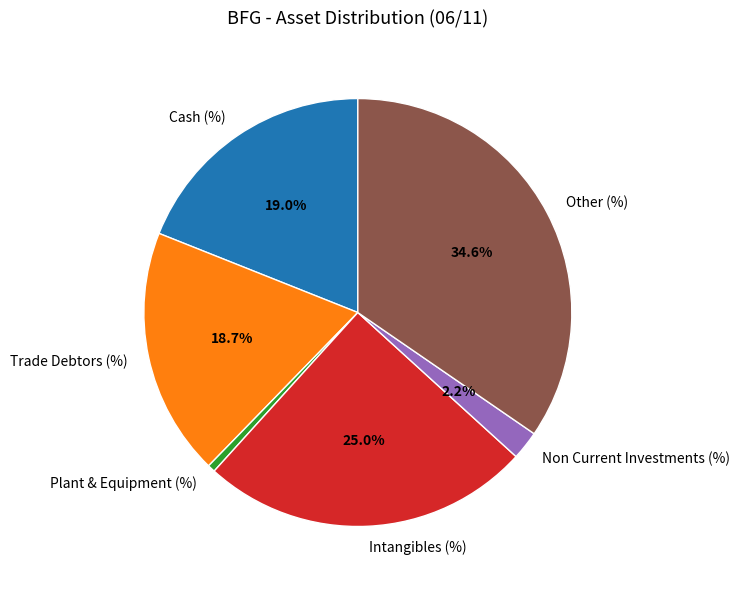

How many slices are in this pie chart?

6